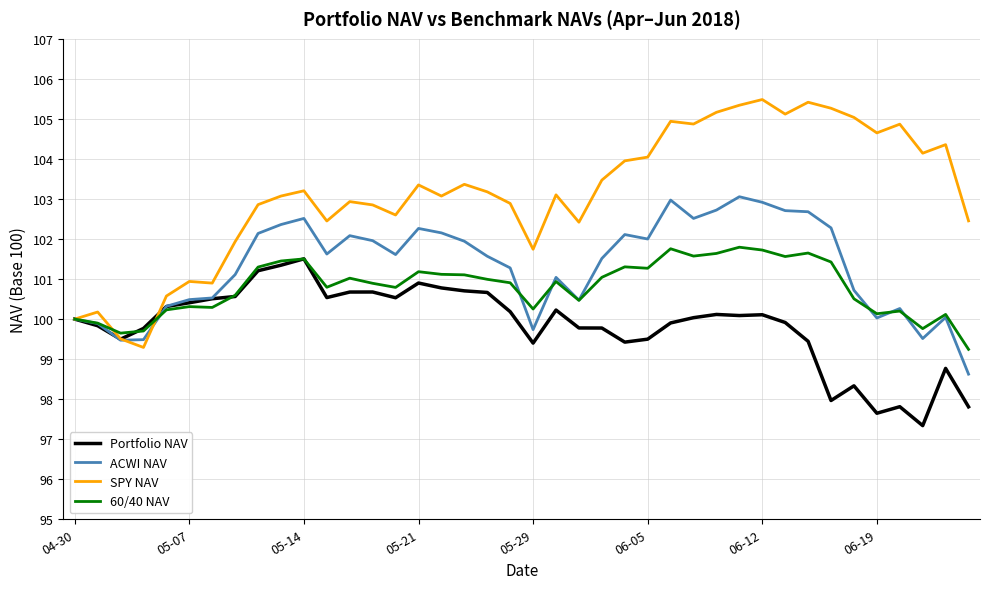

True or false: SPY NAV and ACWI NAV cross at least once.

True